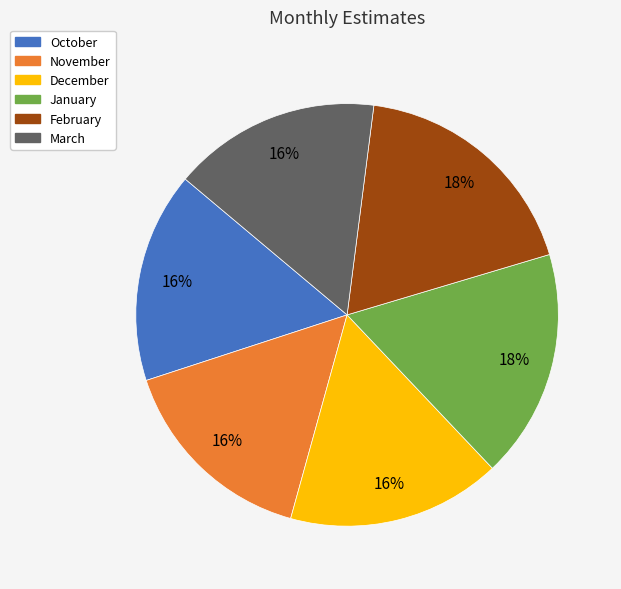

True or false: February accounts for 18% of the total.

True